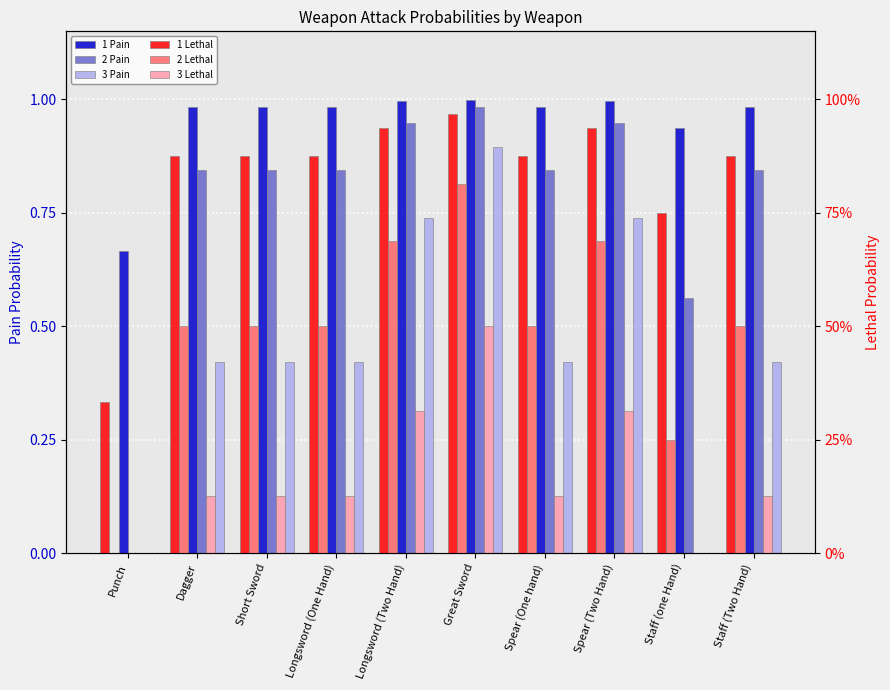

What are all the series names shown in the legend?

1 Pain, 2 Pain, 3 Pain, 1 Lethal, 2 Lethal, 3 Lethal